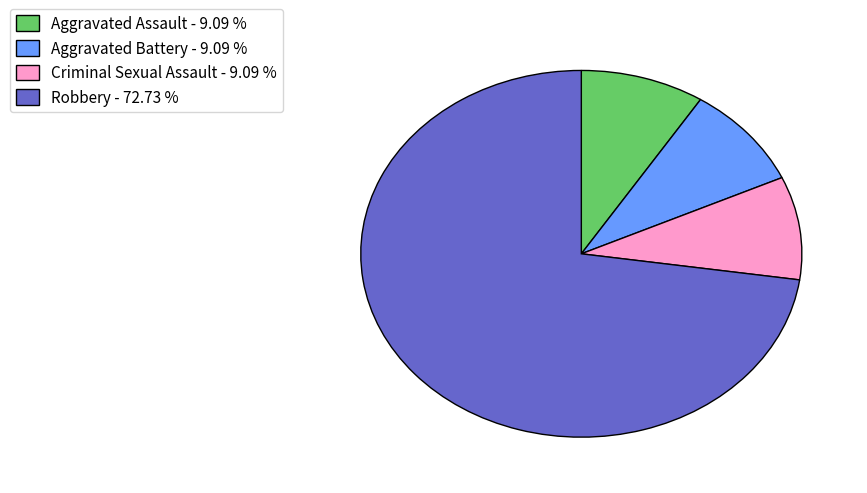

Do Aggravated Assault - 9.09 % and Aggravated Battery - 9.09 % together represent more than half of the pie?

No